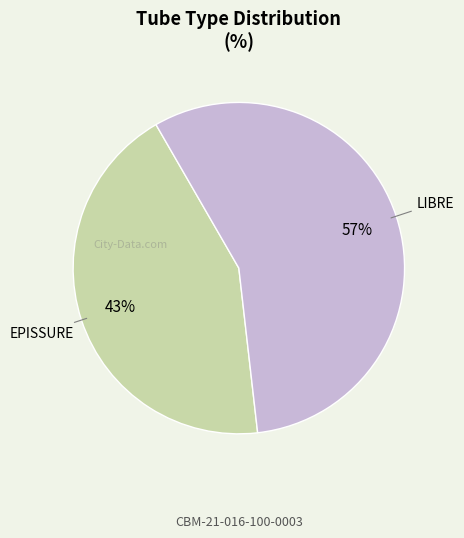

Does any single category account for the majority?

Yes